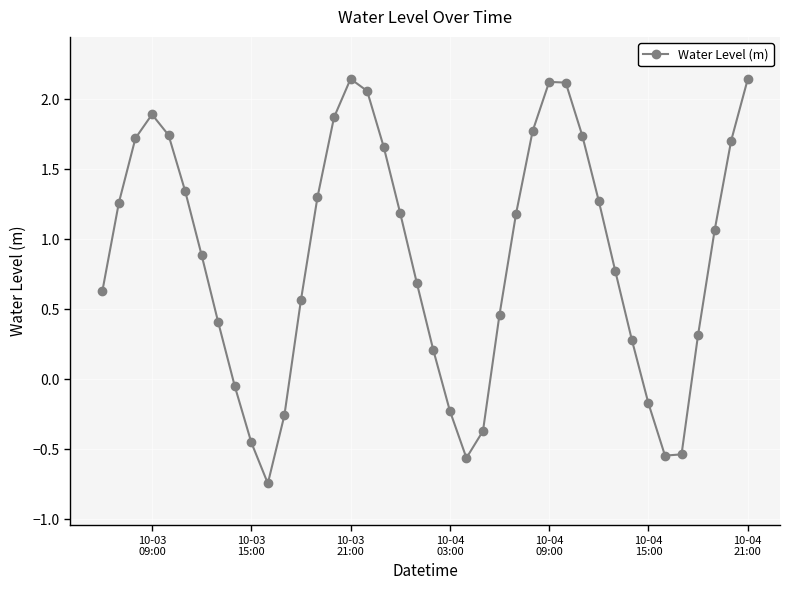

What is the average value?

0.9